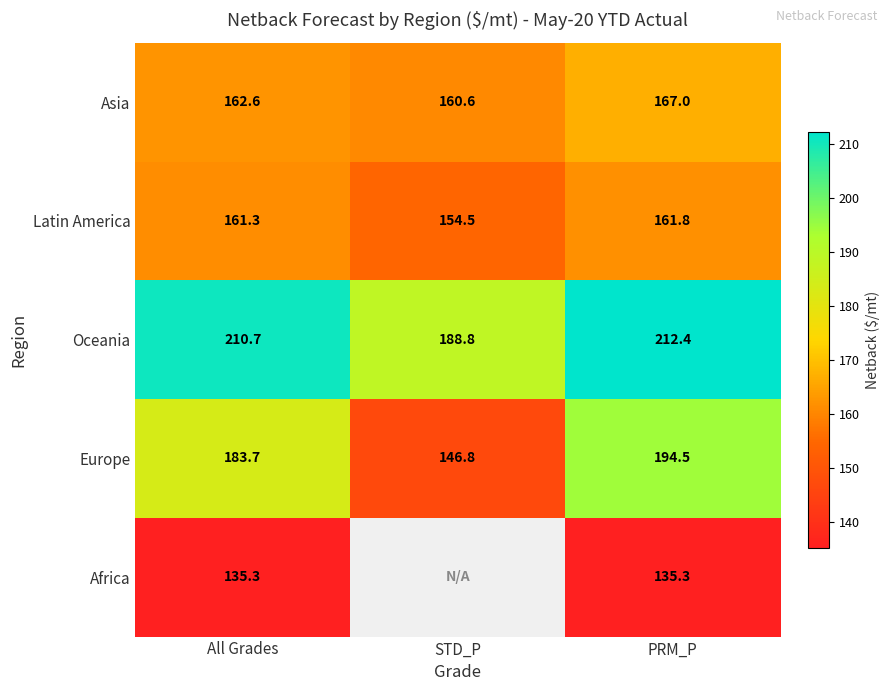

Rank the categories by Latin America value from highest to lowest.

PRM_P, All Grades, STD_P